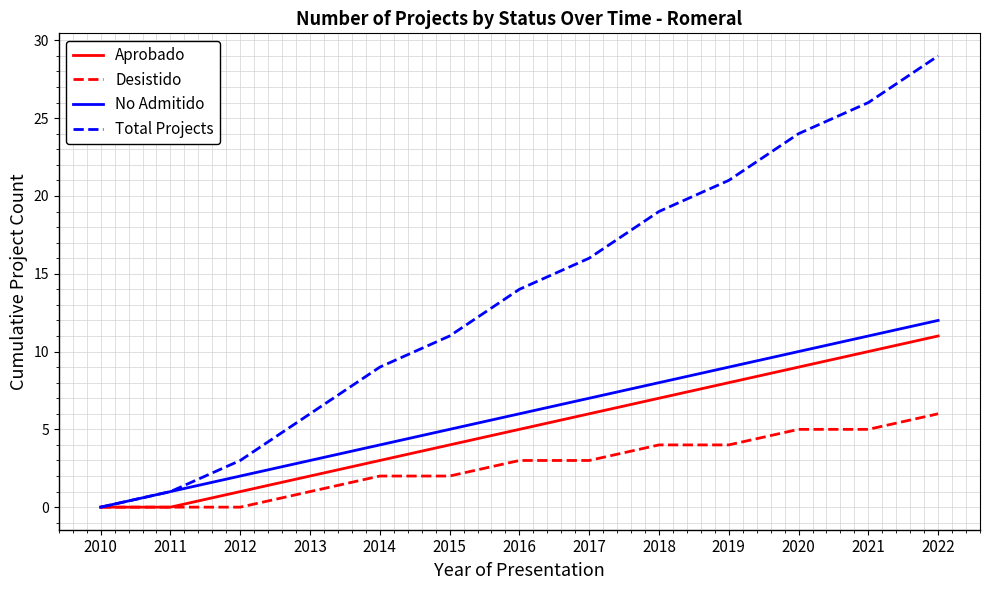

Which series has the largest total across all categories?

Total Projects